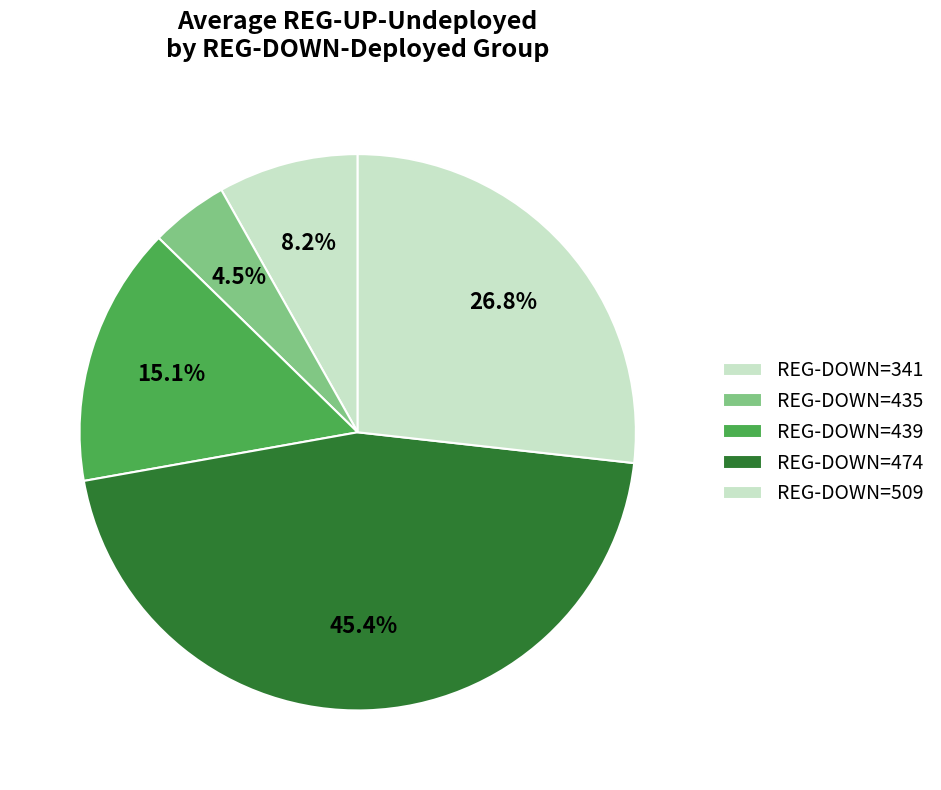

Count the number of slices in the pie.

5